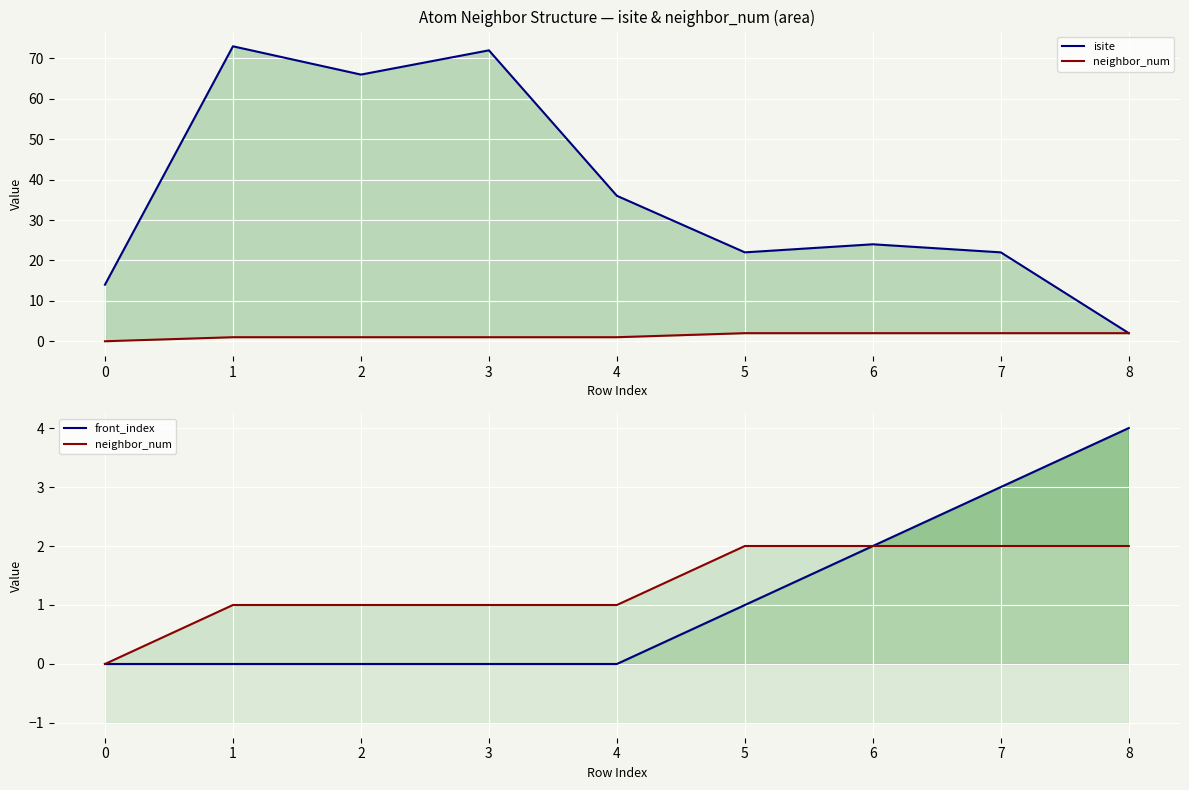

How many lines are shown in the chart?

3